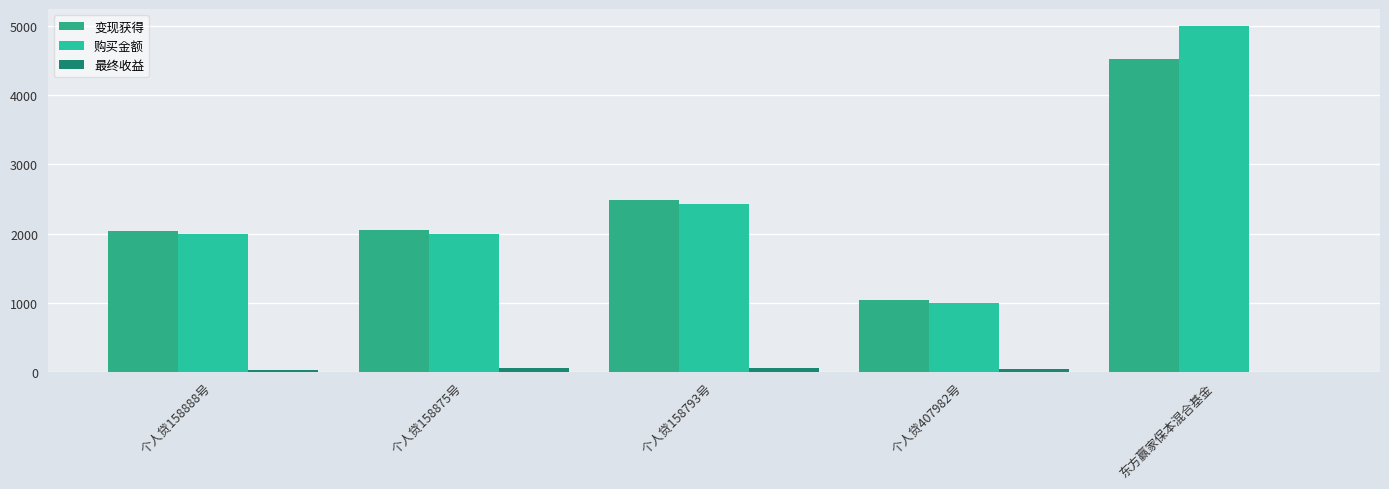

At 个人贷158875号, list the series in order from smallest to largest.

最终收益, 购买金额, 变现获得